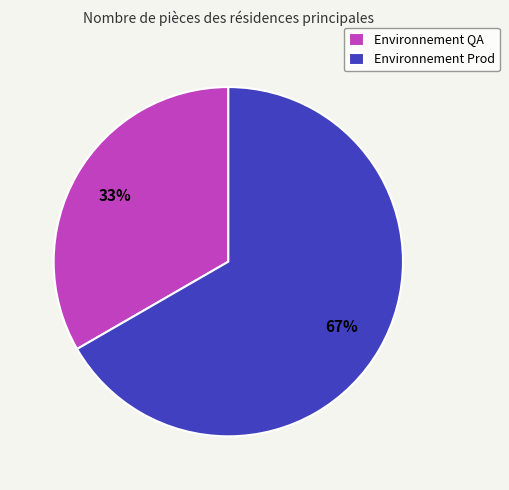

What is the largest slice in the pie chart?

Environnement Prod